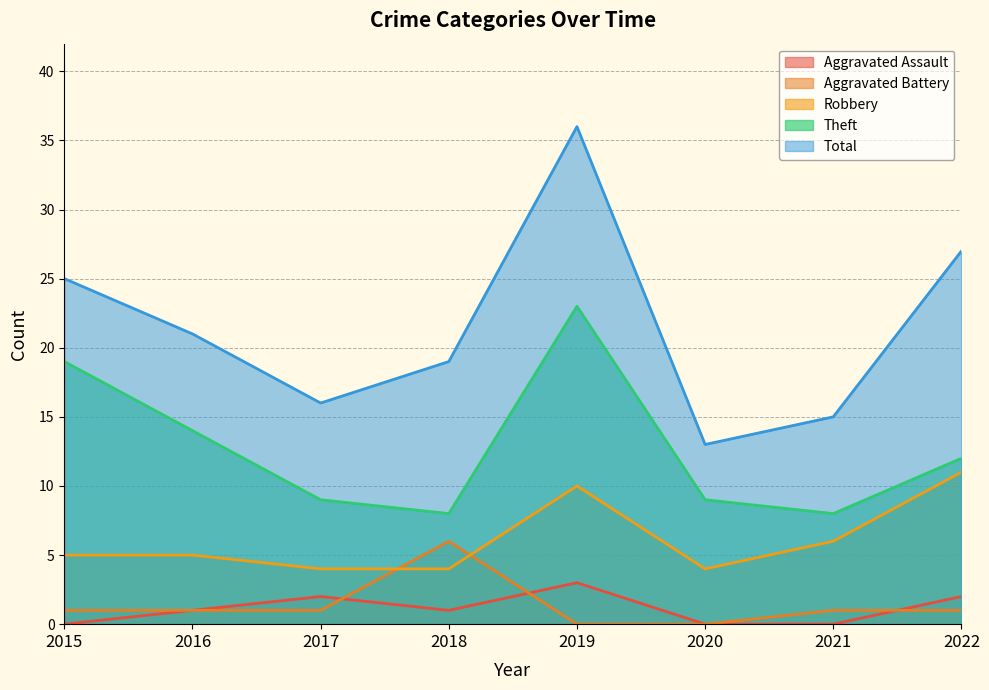

True or false: Robbery has a value of 5 at 2020.

False